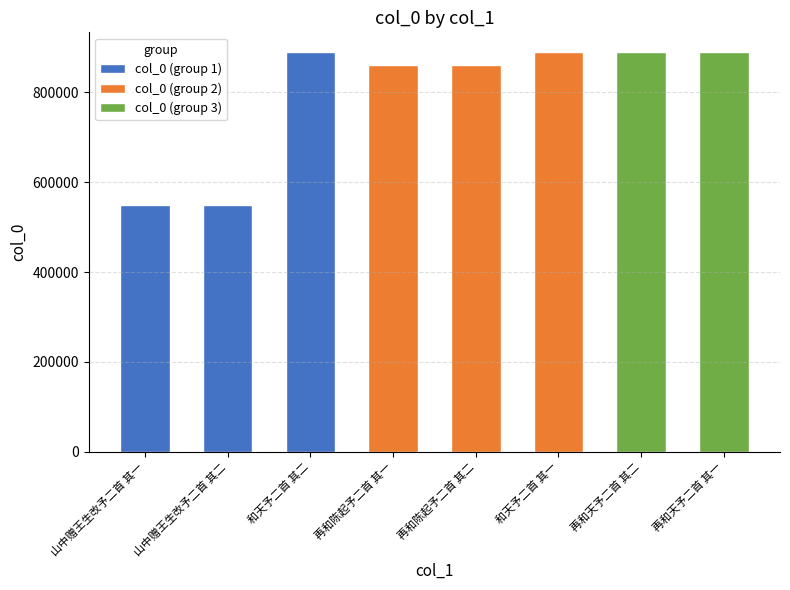

Is it true that the value at 再和陈起予二首 其二 is 1192033?

False